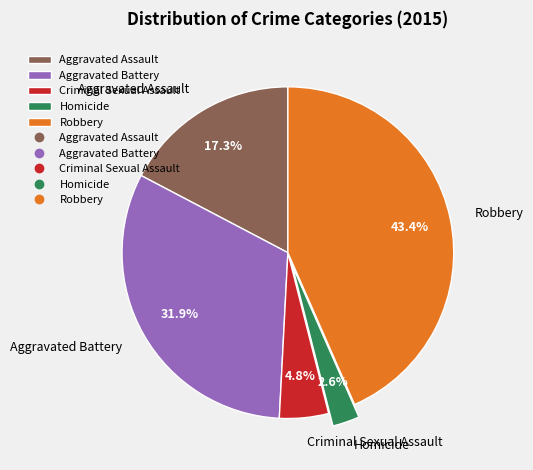

Approximately how many times larger is the value at Robbery compared to Aggravated Assault?

2.5